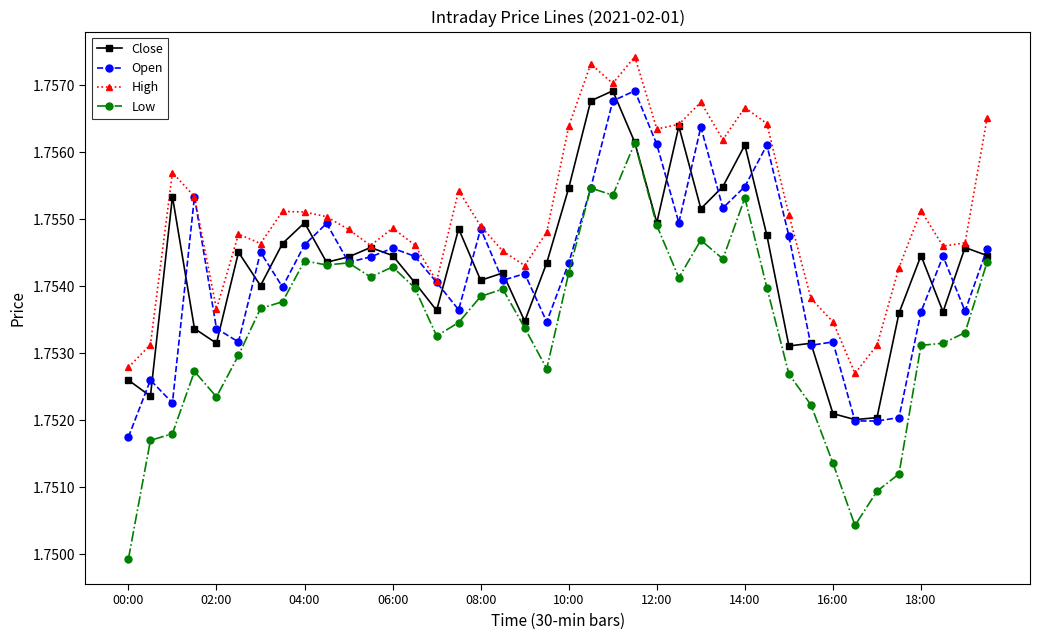

Count the High values in the range 1 to 2.

40